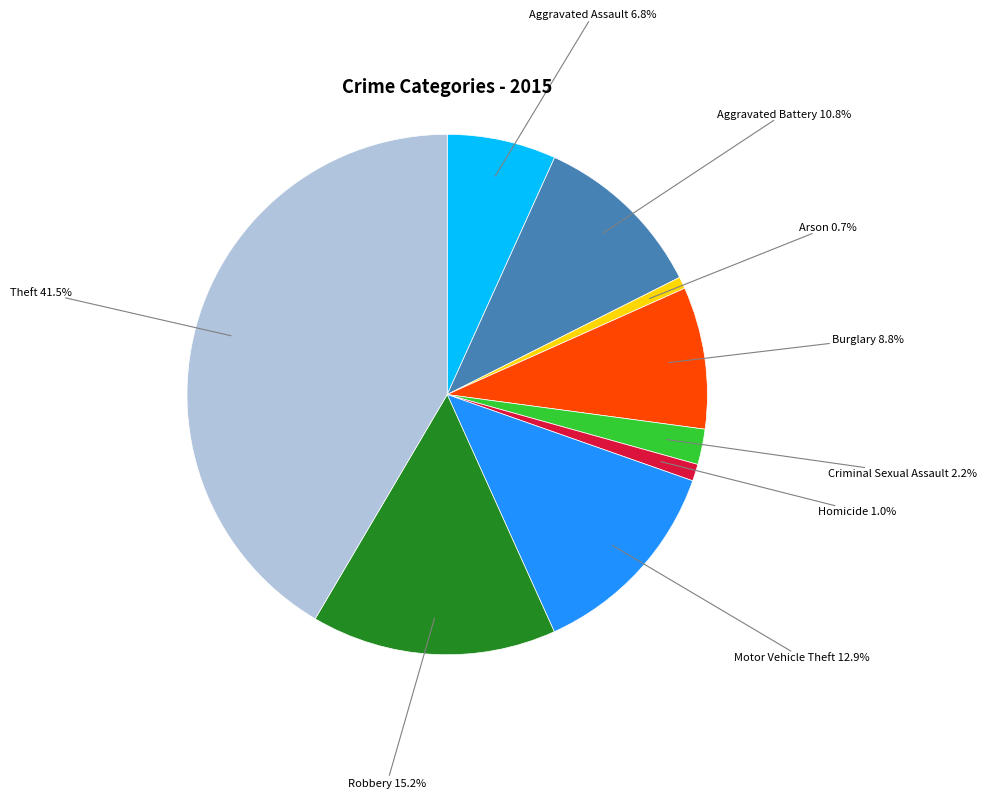

How many segments does this pie chart have?

9